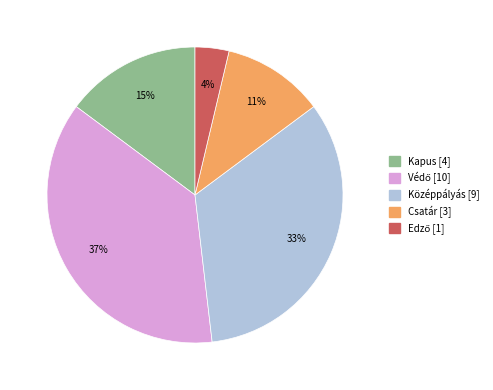

To the nearest percent, what is the difference between the largest and smallest slice percentages?

33%